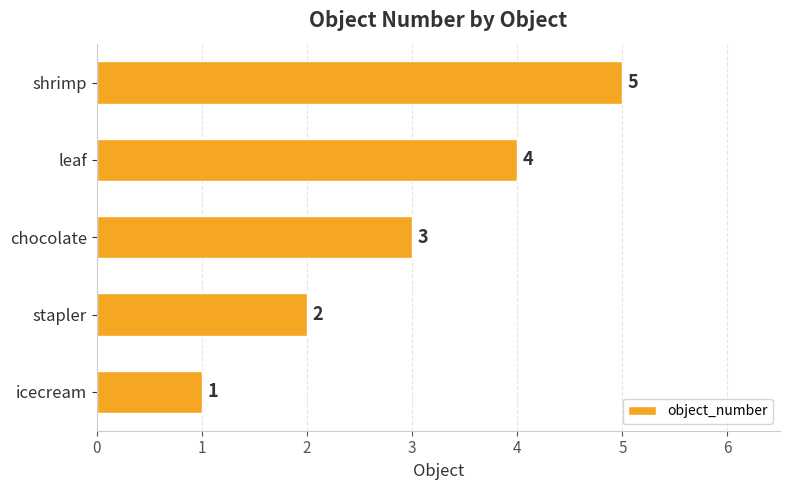

Rank the categories by value from highest to lowest.

shrimp, leaf, chocolate, stapler, icecream